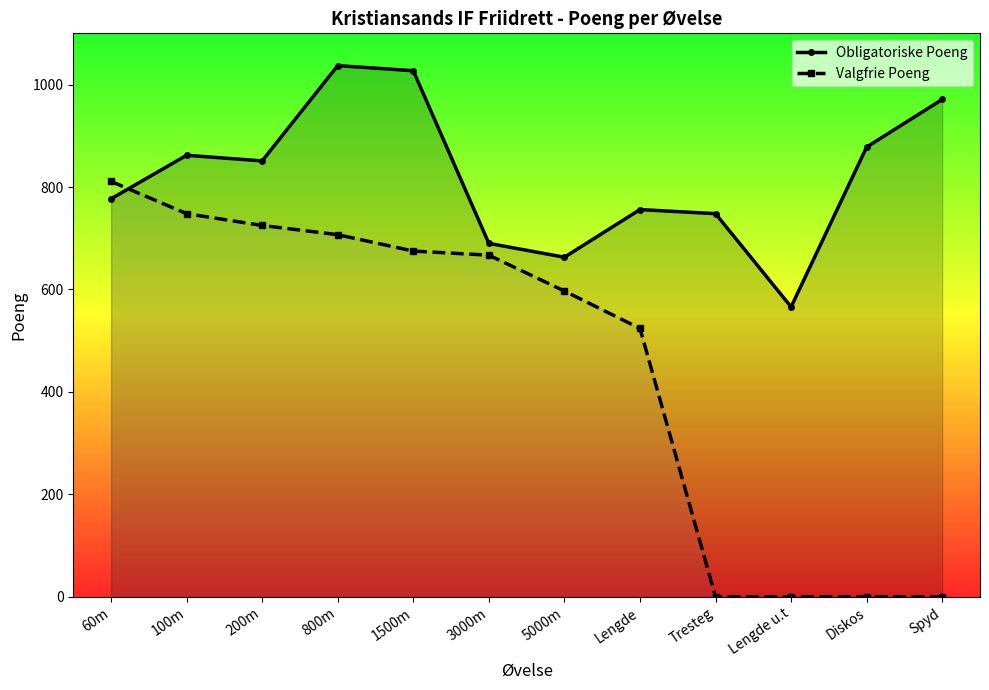

Which category has the highest value across all series?

800m